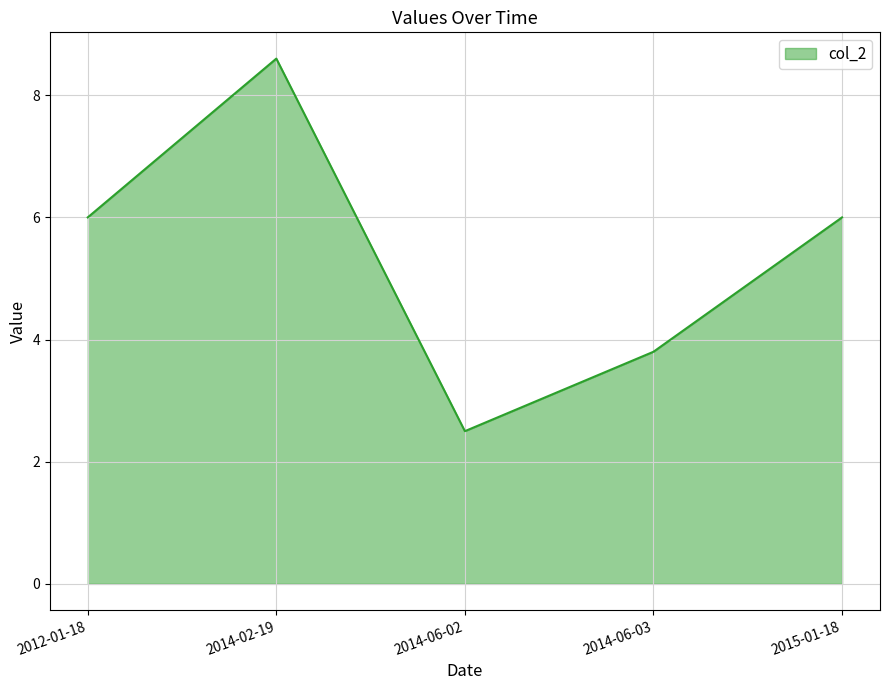

Is it true that the value at 2012-01-18 is 6.0?

True